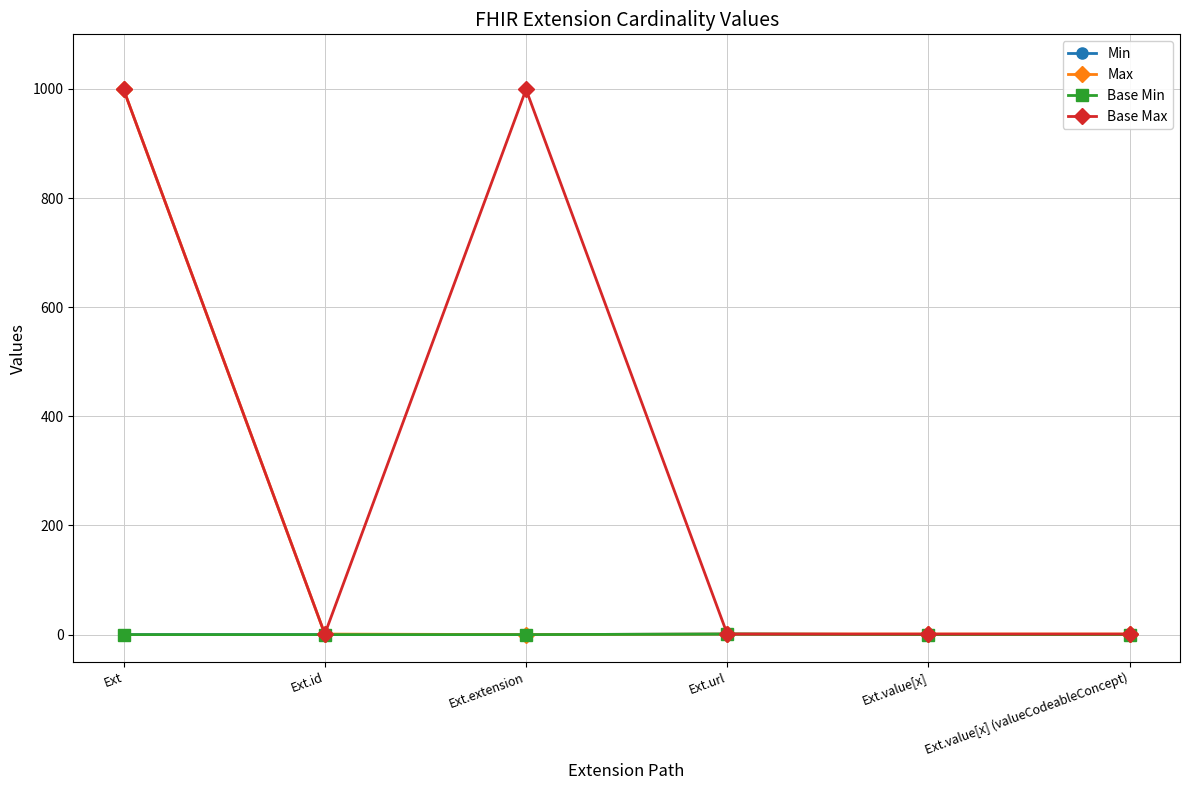

Does the chart have visible grid lines?

Yes